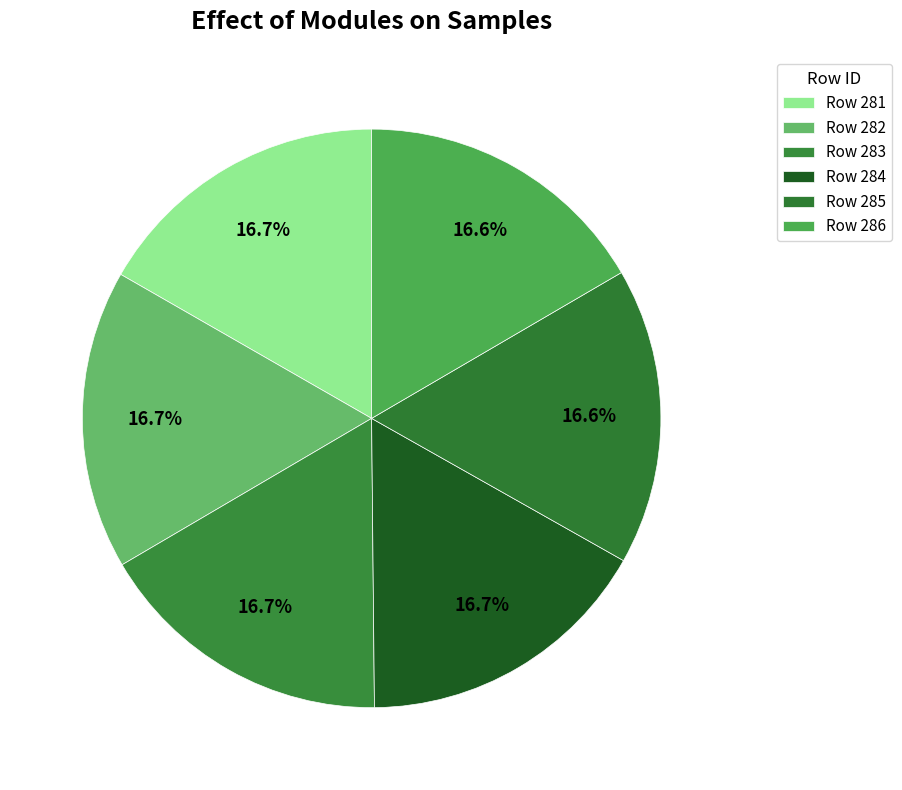

Rank the categories by value from highest to lowest.

282, 283, 281, 284, 285, 286